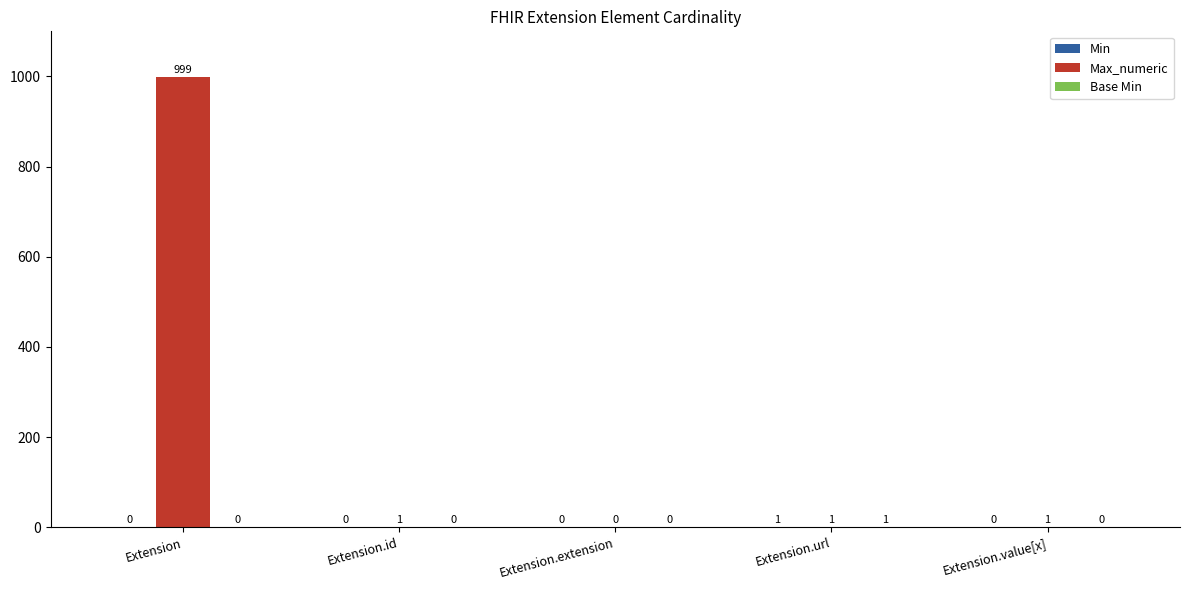

What is the total value across all series at Extension?

999